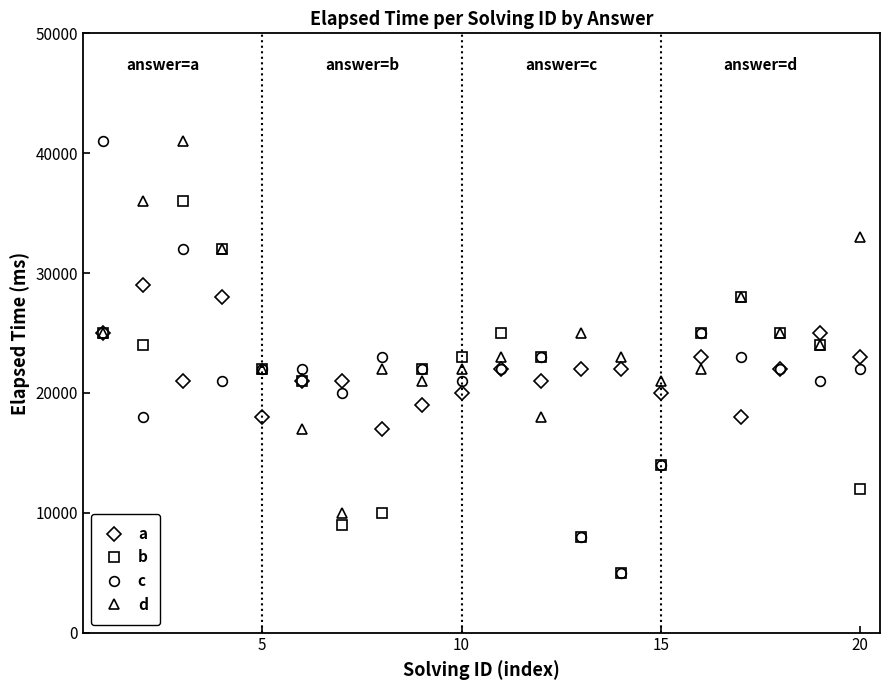

Which series has the largest total across all categories?

d